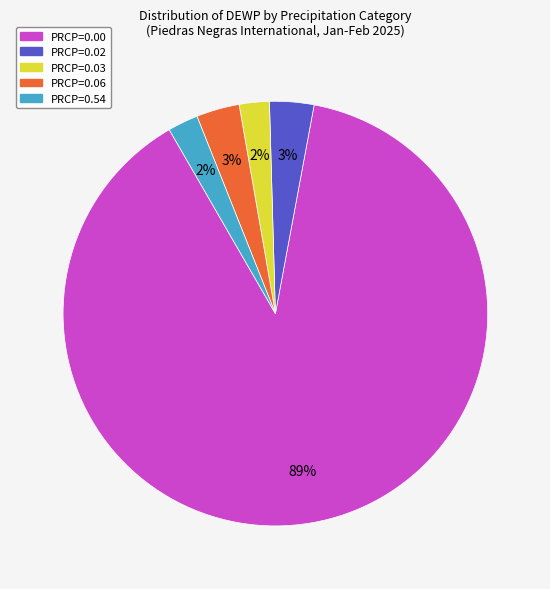

To the nearest percent, what is the average slice percentage?

20%